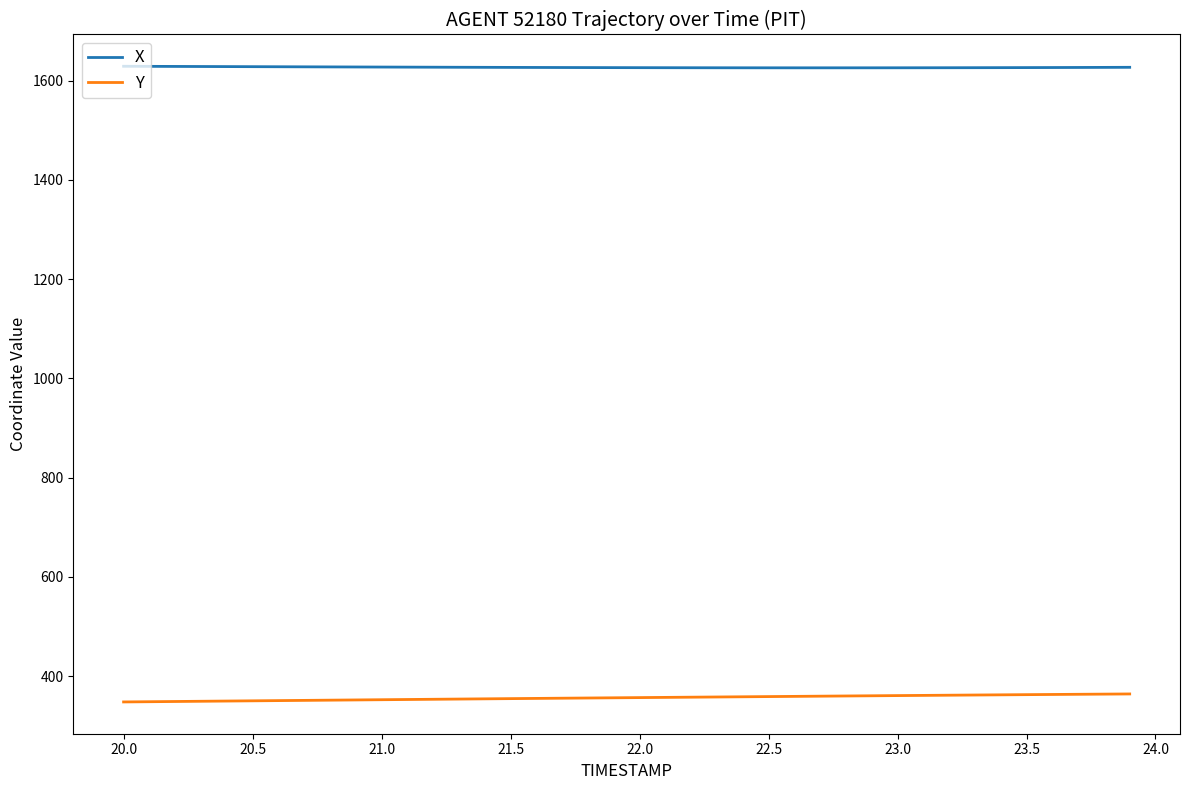

Which series has the largest total across all categories?

X